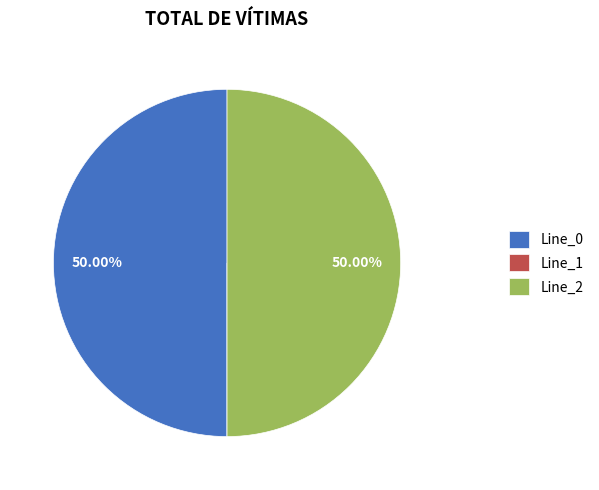

What is the ratio of the value at Line_0 to the value at Line_2?

1.0